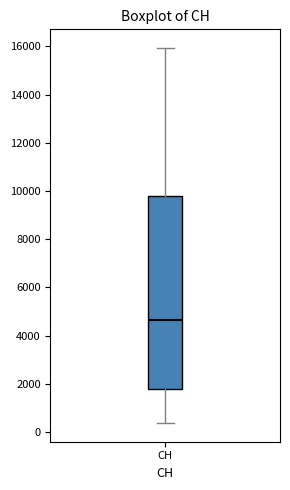

Transcribe this box plot: give where the median line is, the range the box spans, and where the two whiskers end, as read against the y-axis. The values are not printed on the chart, so give them approximately, as read against the axis.

median 4600, box 1800 to 9800, whiskers 400 to 16000